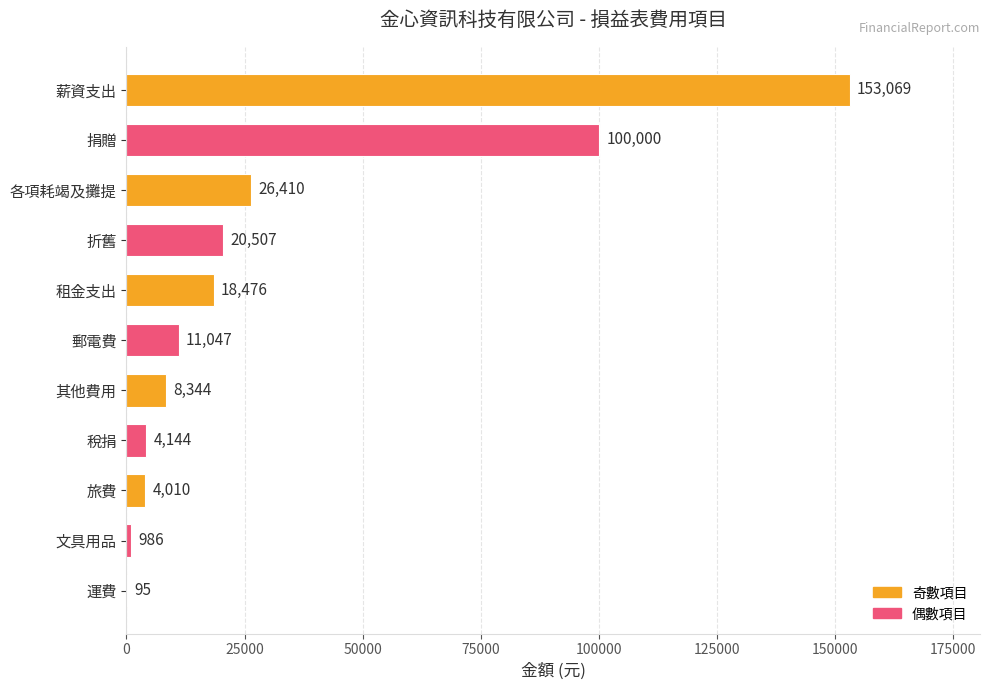

What is the sum of the values at 稅捐 and 其他費用?

12488